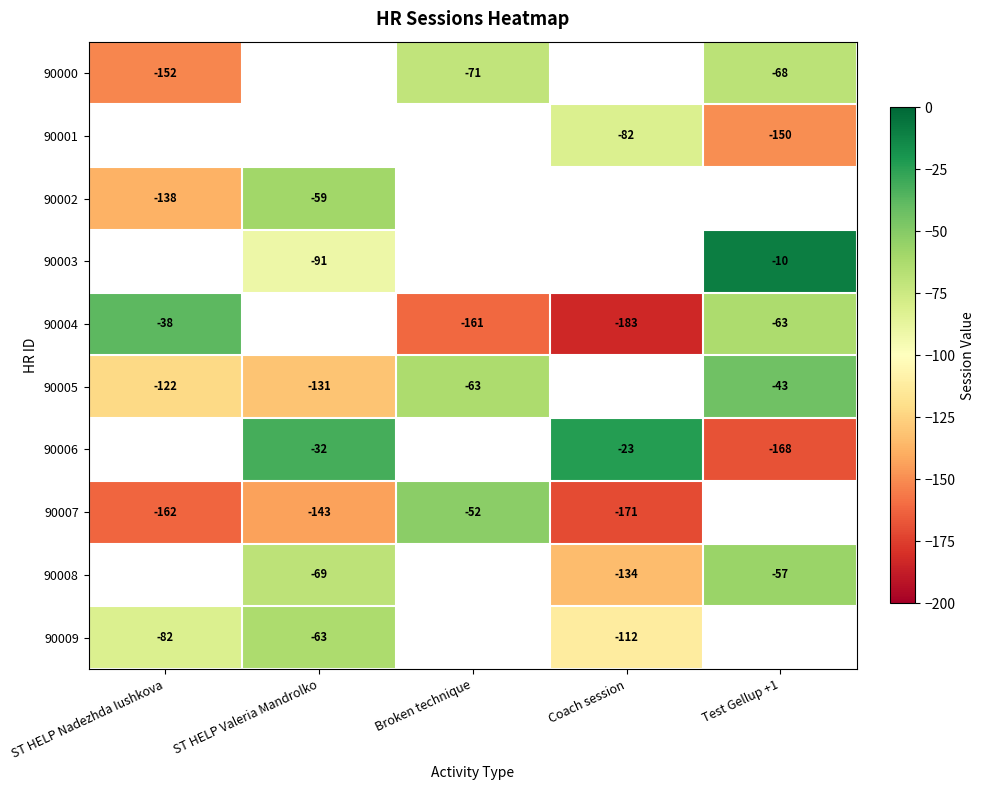

What is the difference between the highest and lowest values at Test Gellup +1?

158.0